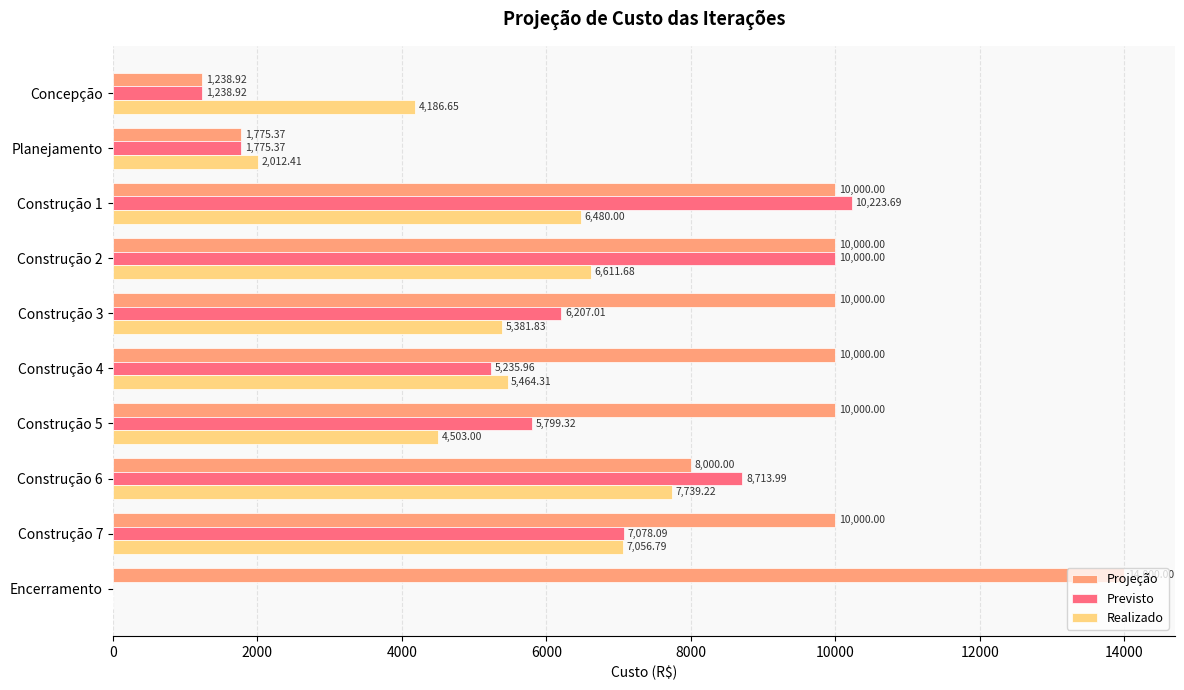

Which series changed the most between Construção 3 and Construção 4?

Previsto